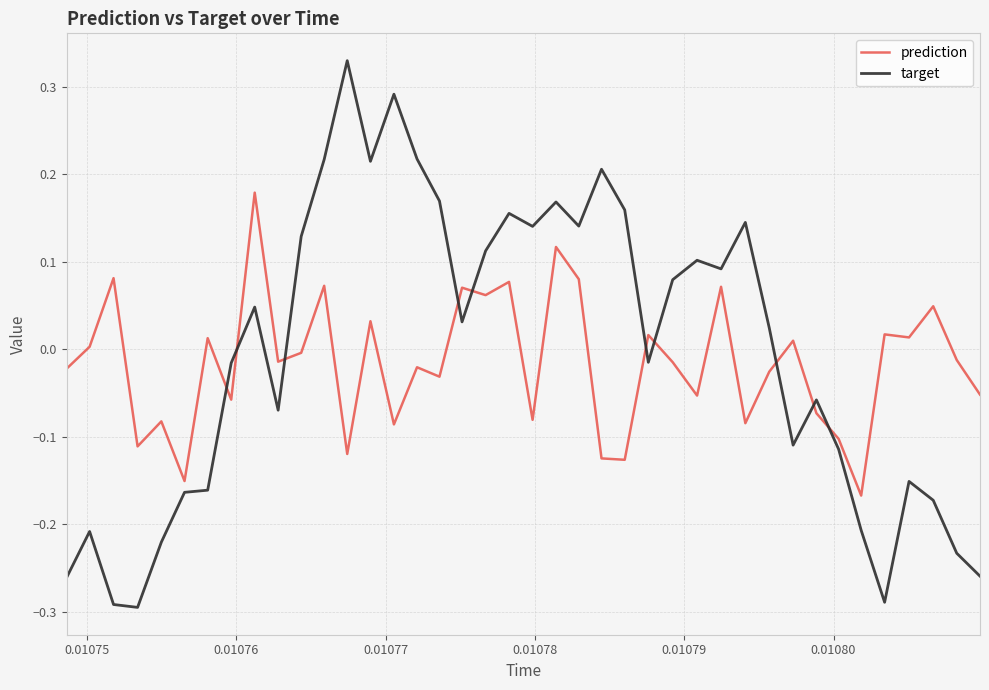

List the series in order of their peak value, lowest first.

prediction, target